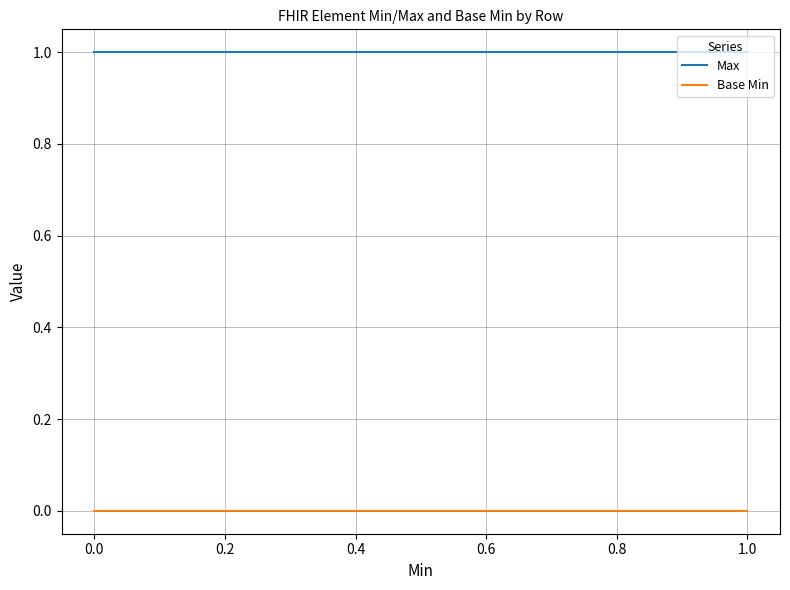

True or false: Base Min and Max cross at least once.

False